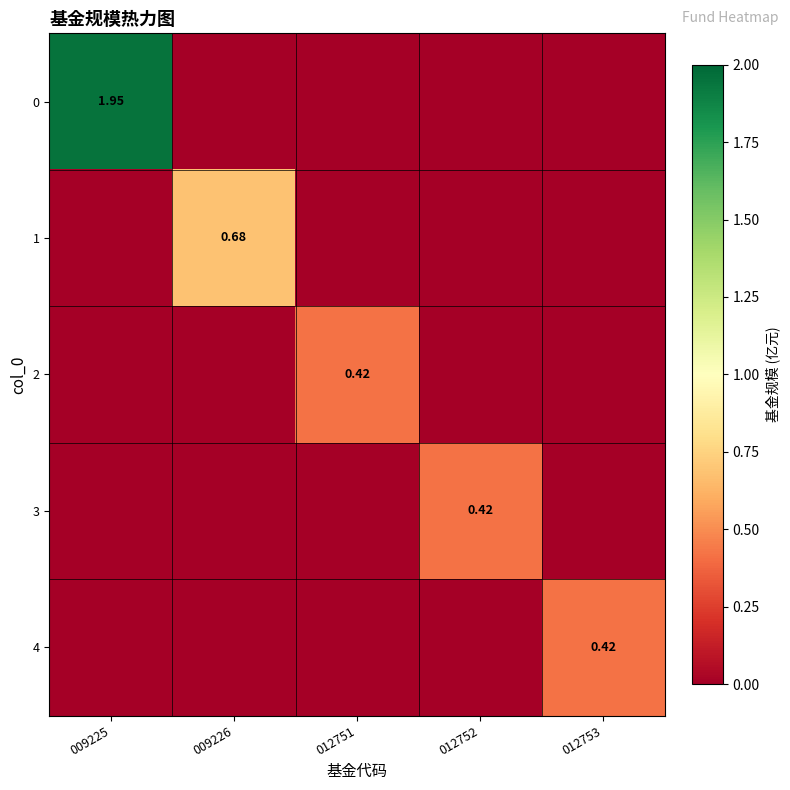

Between 012752 and 012753, which is larger?

012752